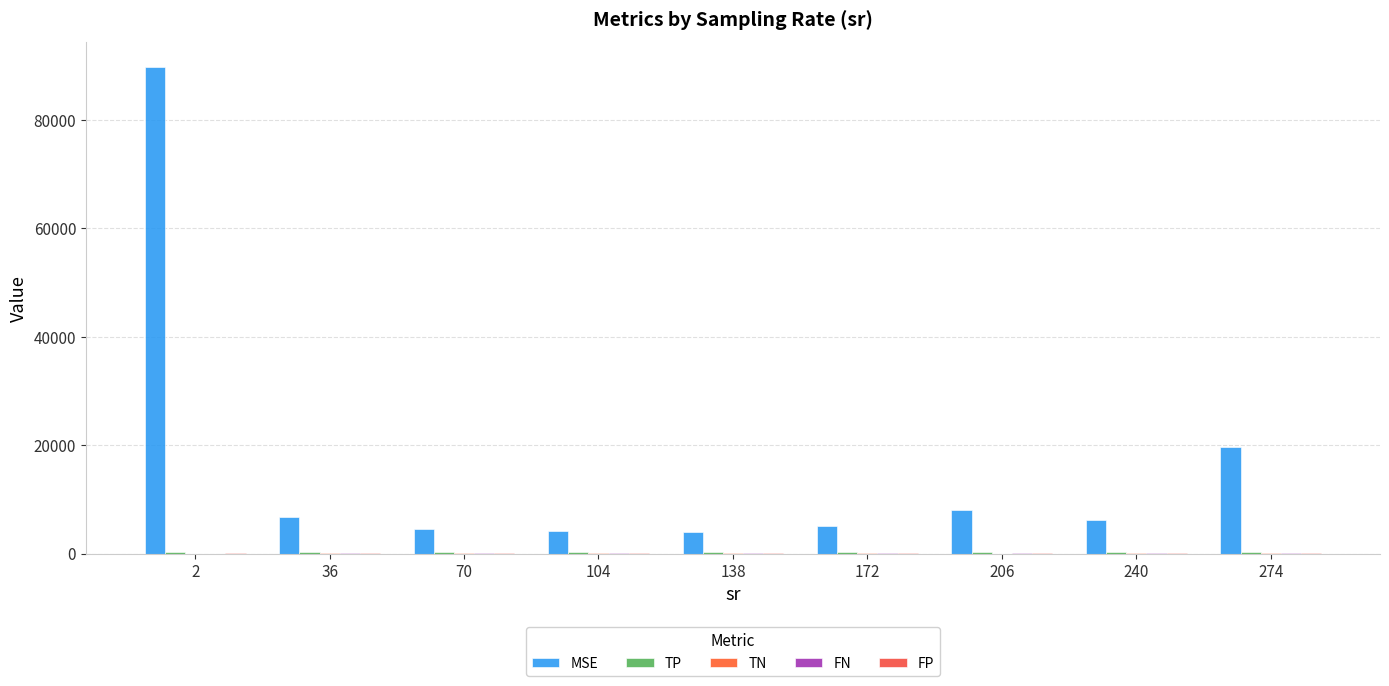

How many data points does each series have?

9